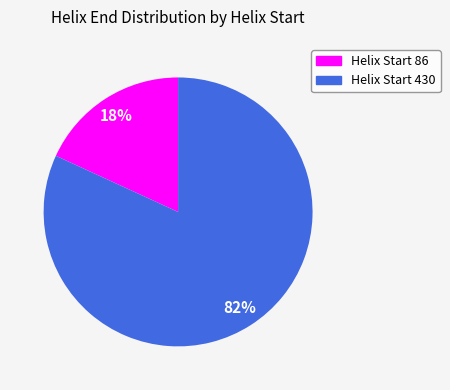

How many slices are in this pie chart?

2